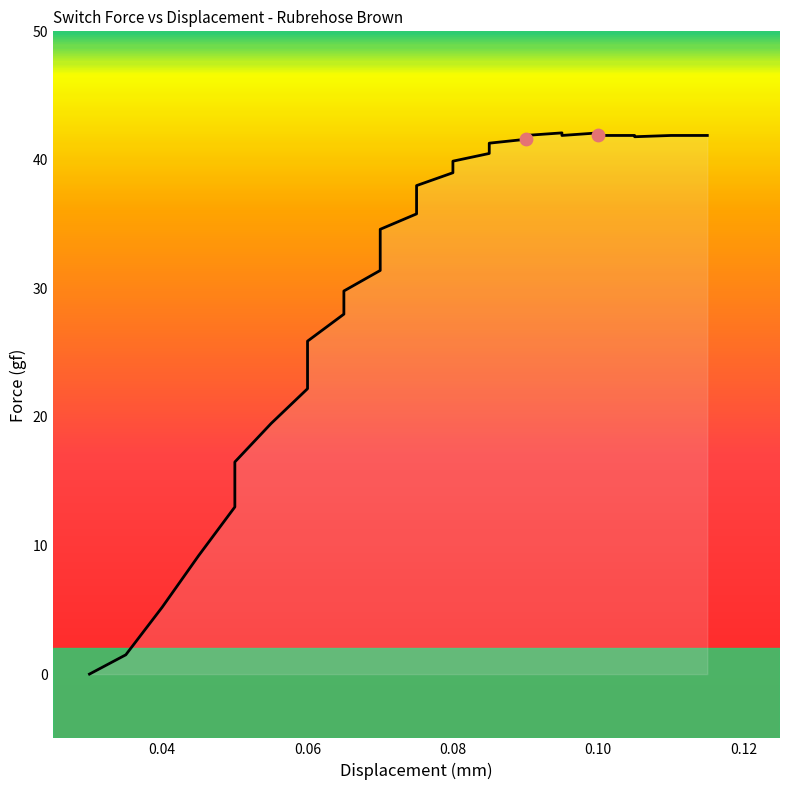

Between 0.06 and 0.10, which is larger?

0.10